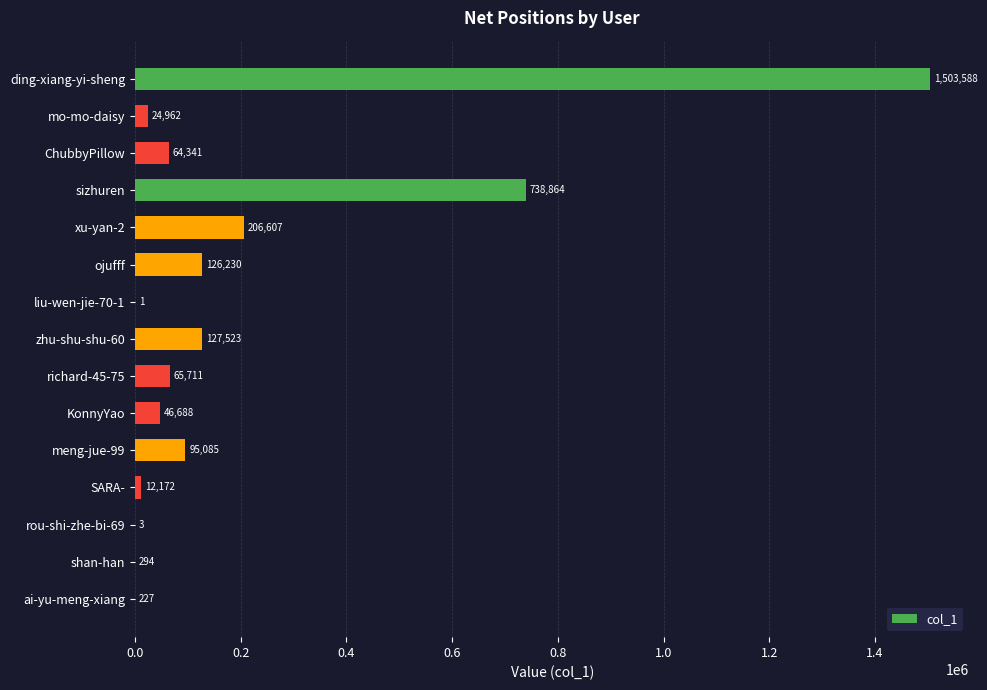

What is the maximum value shown in the chart?

1503588